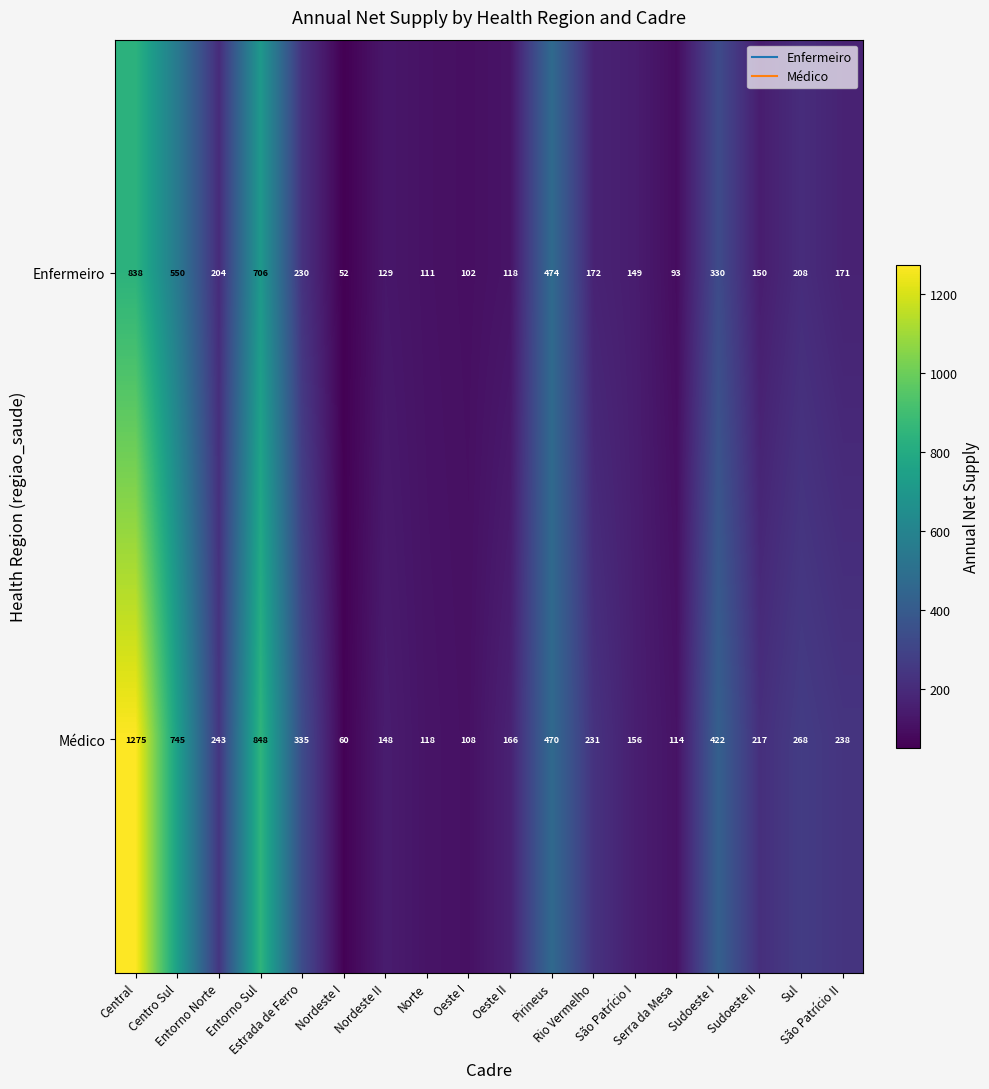

What is the difference between the second highest and second lowest values in the Médico series?

740